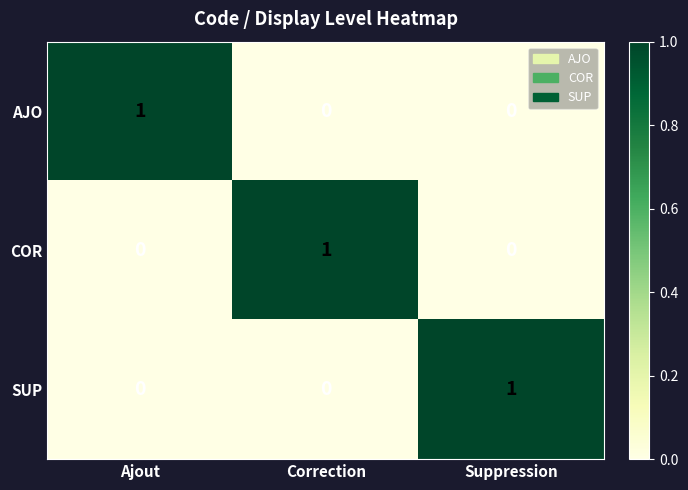

At how many categories does at least one series exceed 0?

3